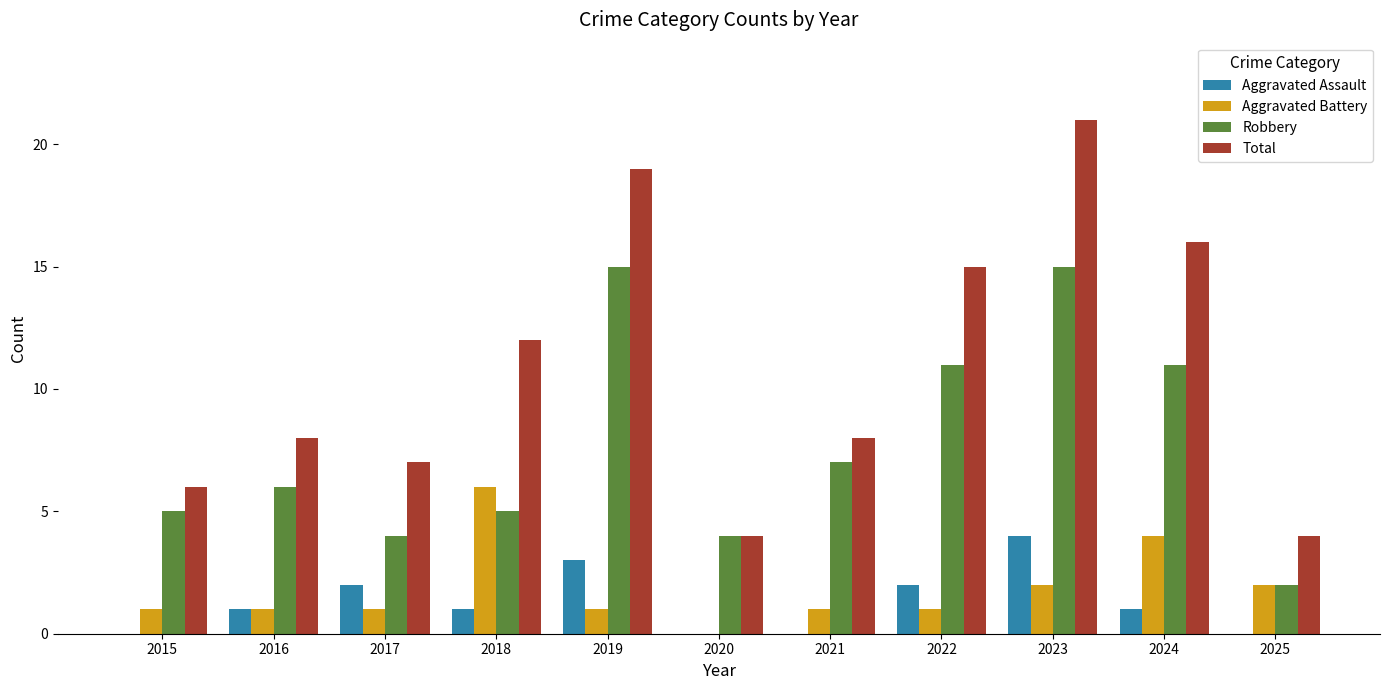

Does the chart contain stacked bars?

No